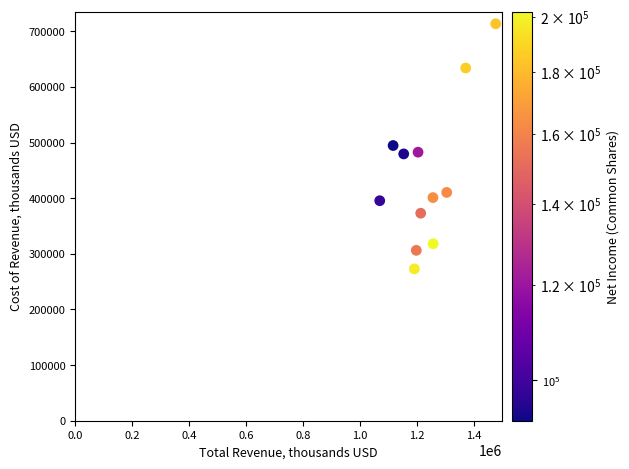

What is the range of X values (max minus min)?

407500